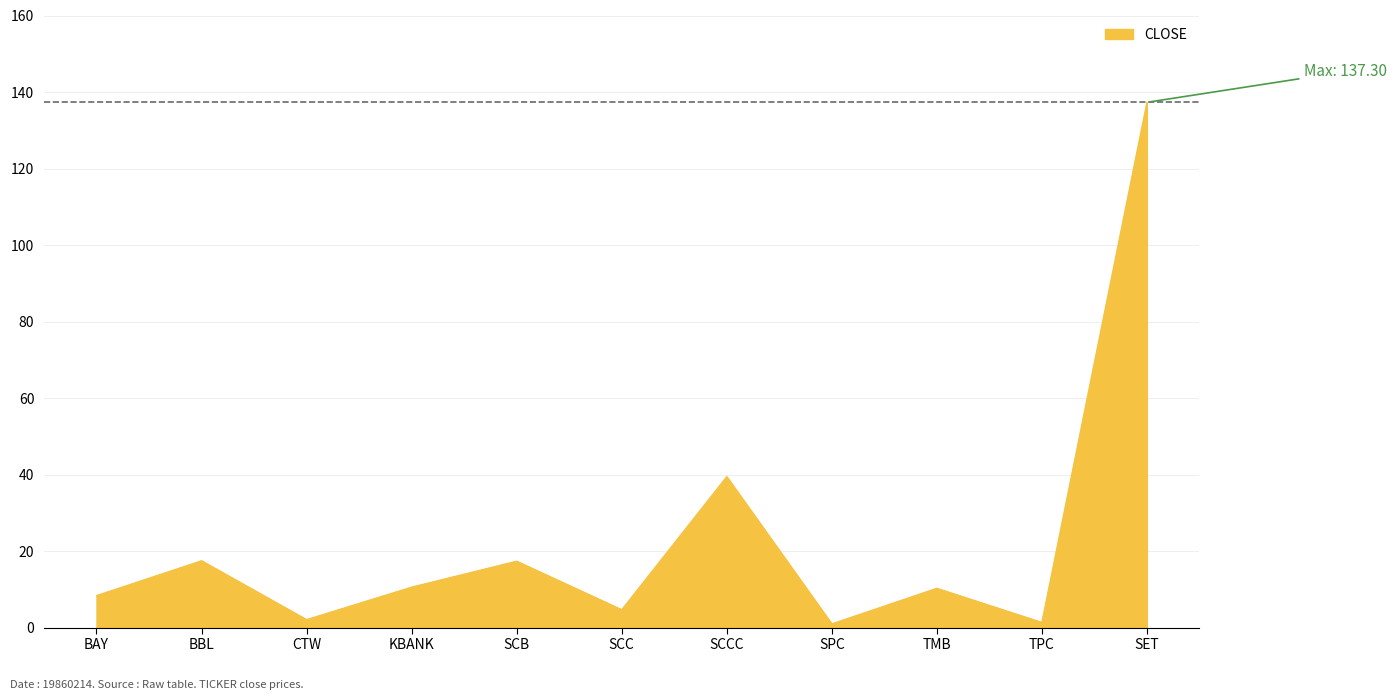

Where is the data nearest to the value 69?

SCCC